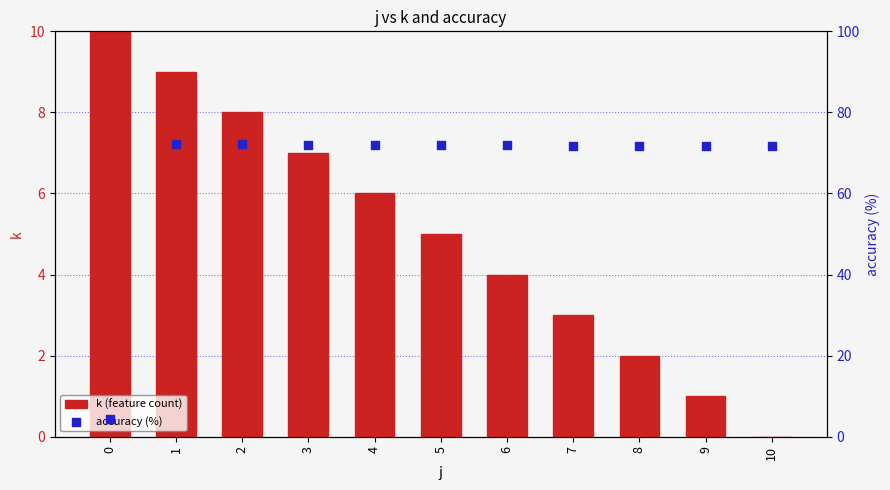

What is the total value across all series at 5?

76.9